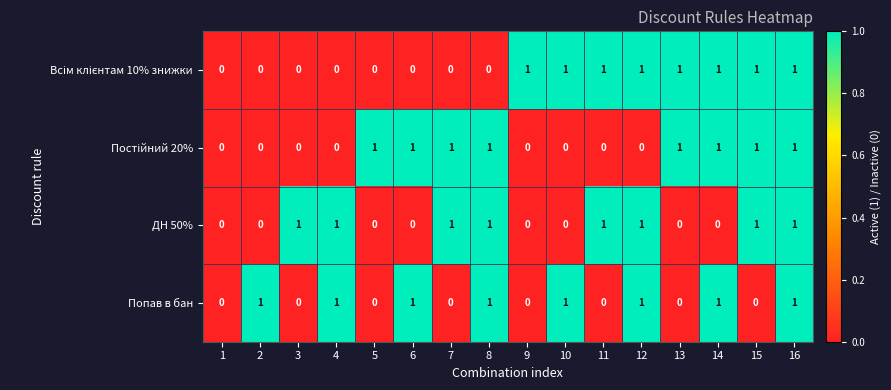

Is it true that Попав в бан equals 2 at 10?

False